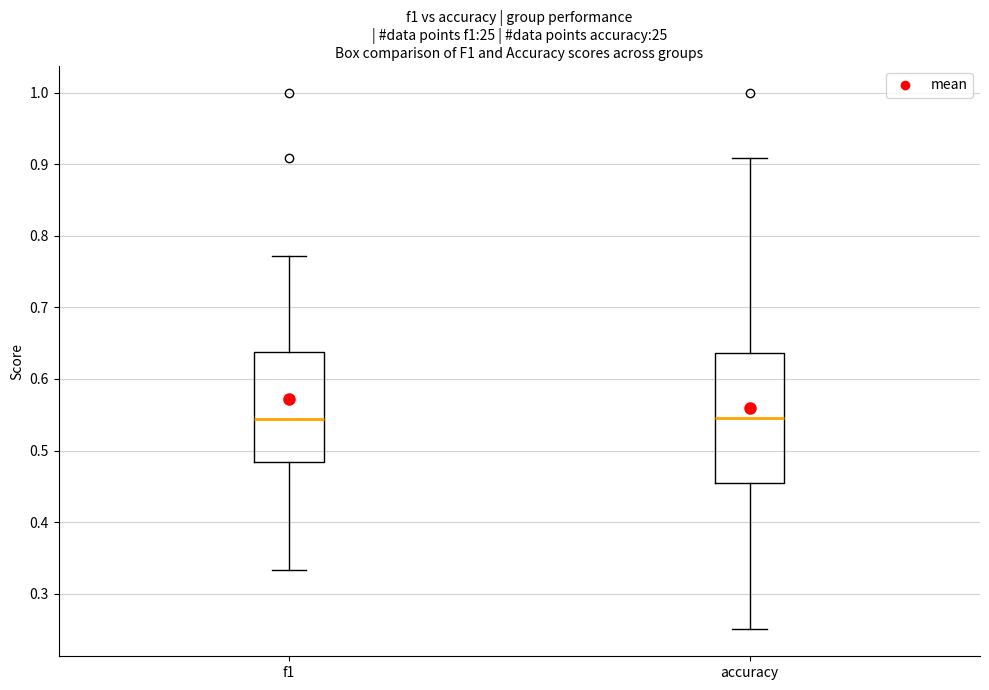

Which box is the tallest, from its lower edge to its upper edge?

accuracy